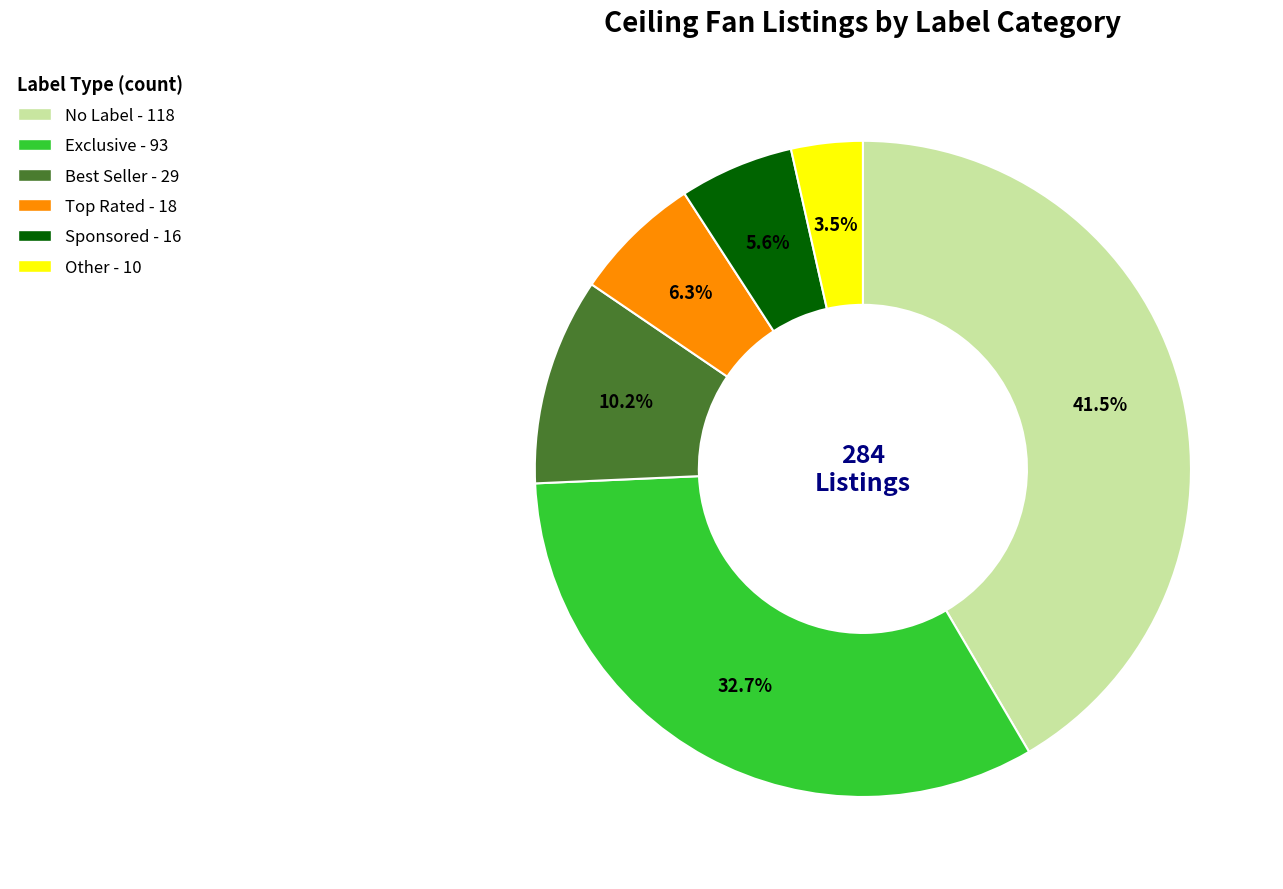

Does any single category account for the majority?

No